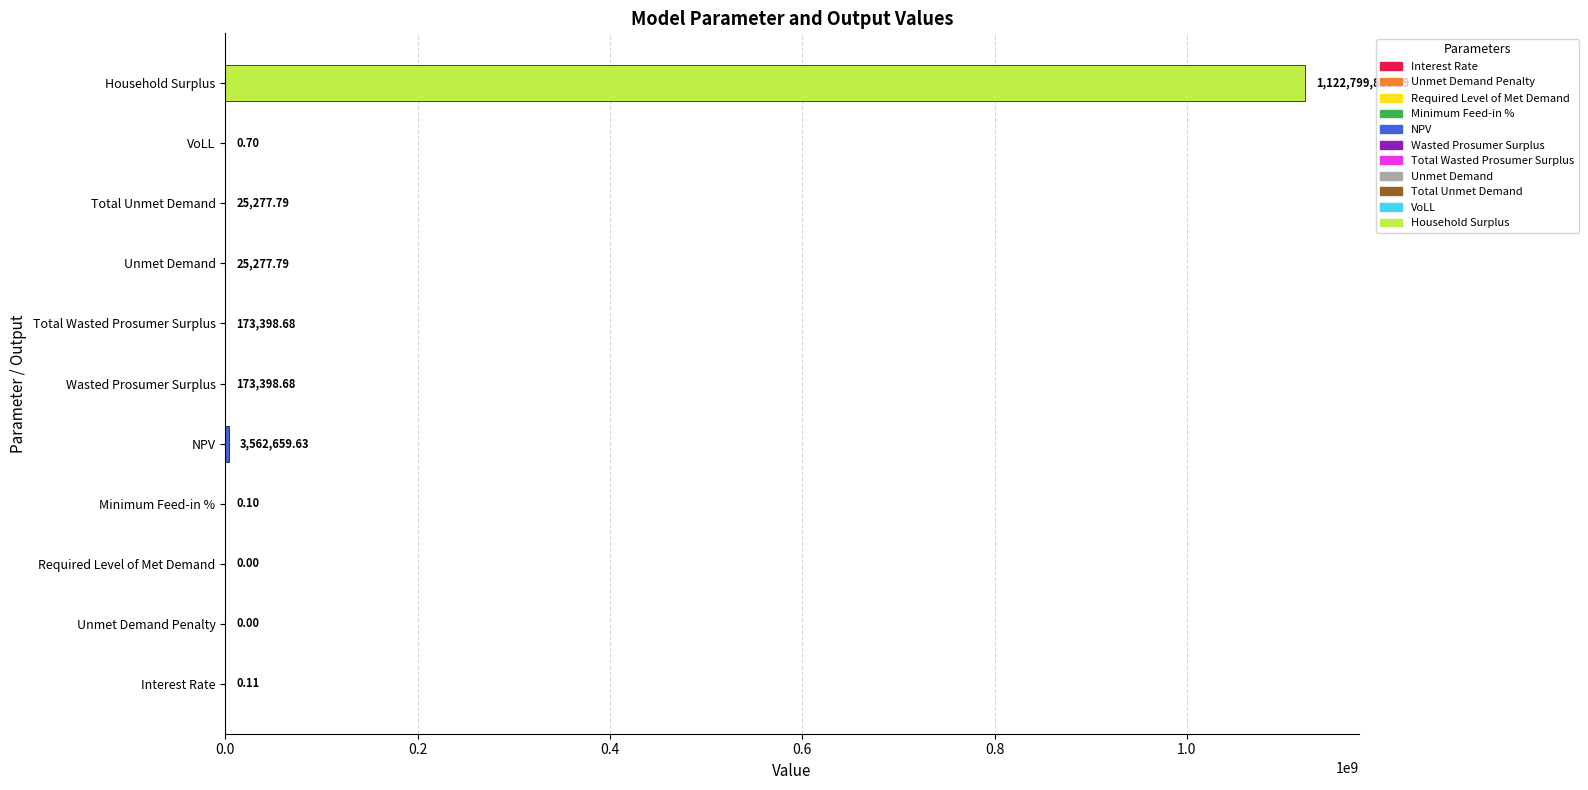

What is the sum of all values?

1126759901.9